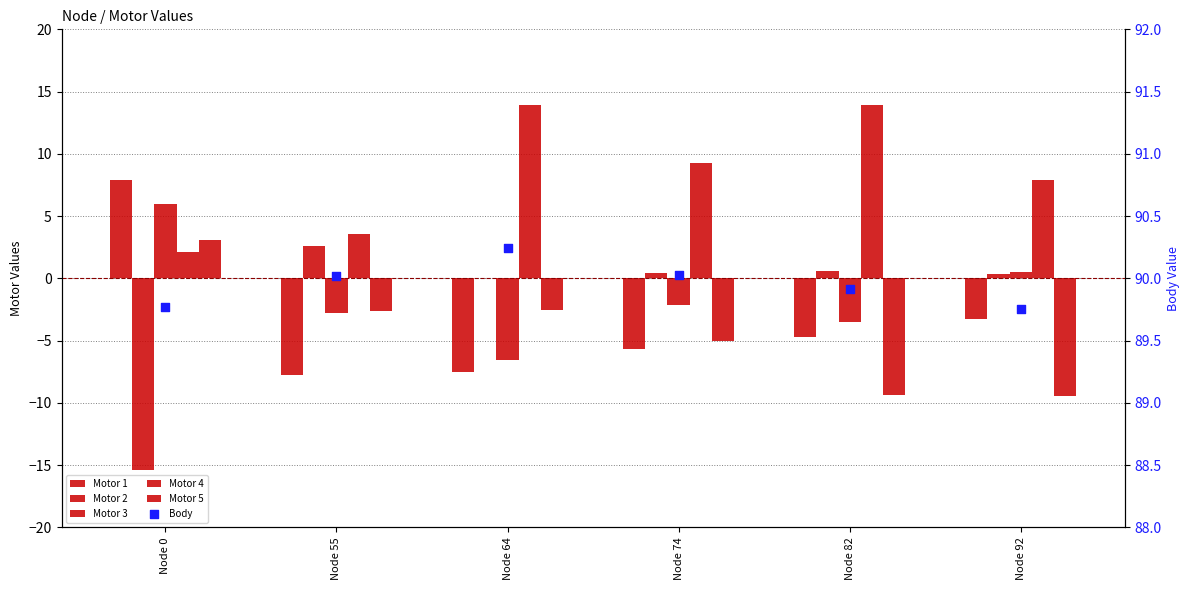

Is the value of Motor 5 at Node 55 greater than the value of Motor 3 at Node 74?

No